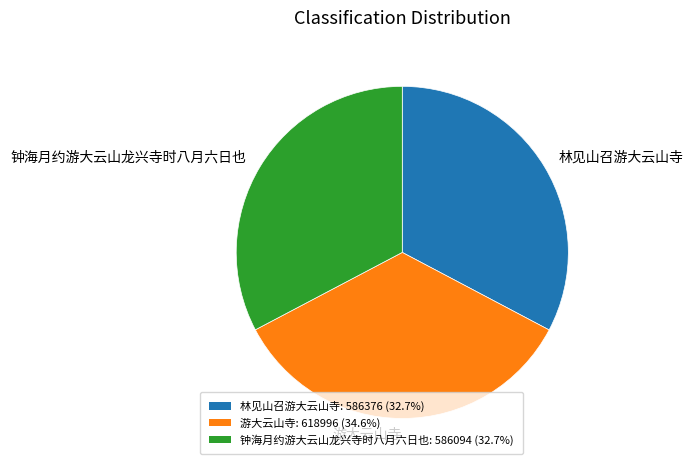

Is the sum of 林见山召游大云山寺 and 钟海月约游大云山龙兴寺时八月六日也 greater than half?

Yes